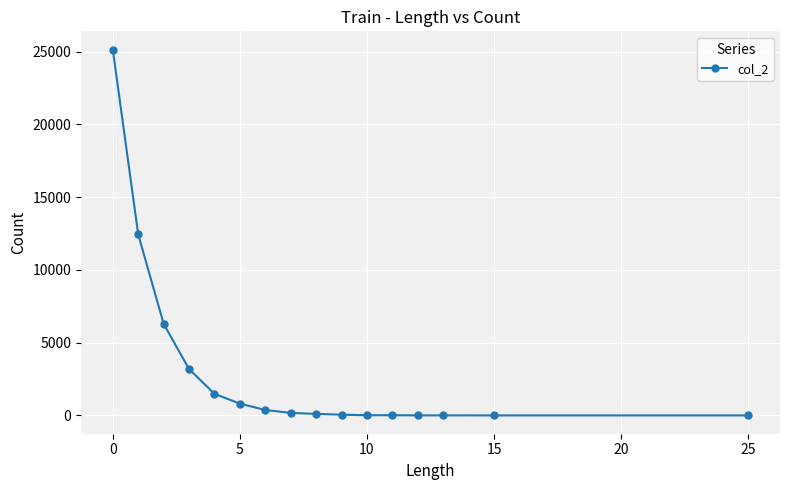

Does the chart display data point markers on the line(s)?

Yes